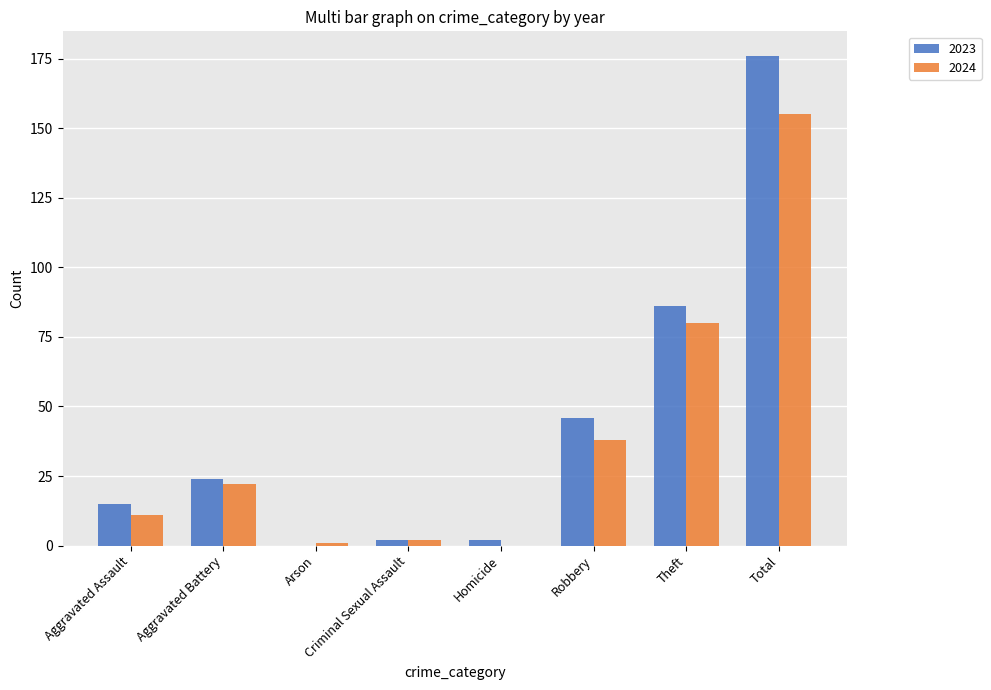

What is the sum of all 2023 values?

351